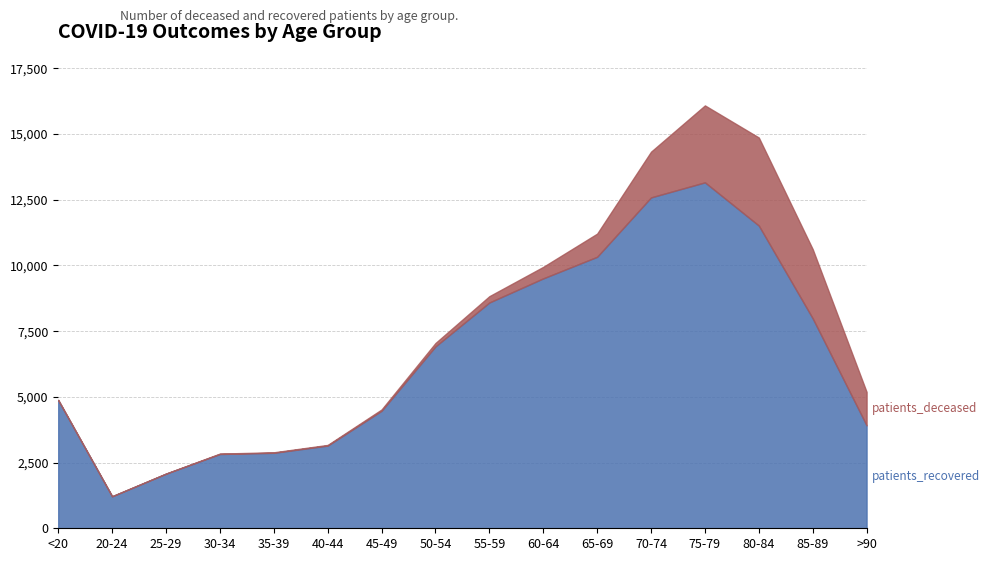

True or false: patients_recovered and patients_deceased cross at least once.

False